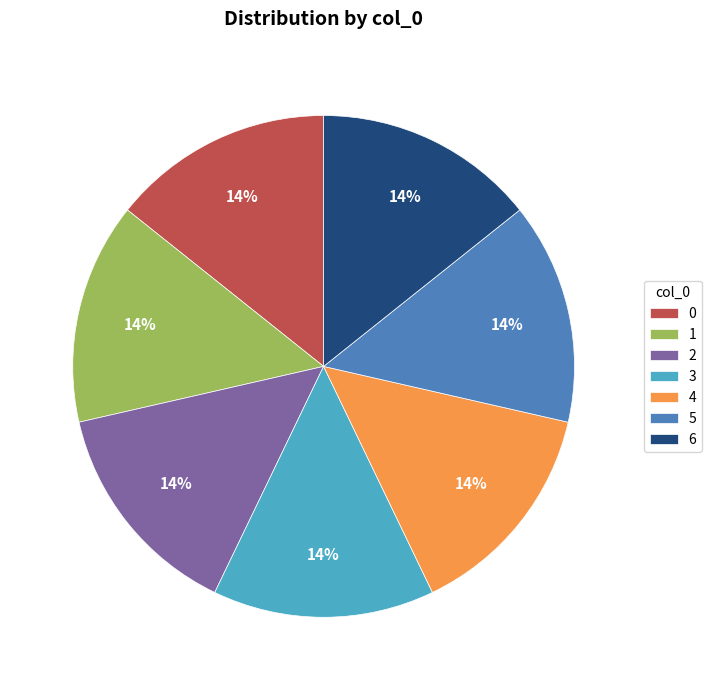

Combined, do 2 and 3 account for over 50%?

No